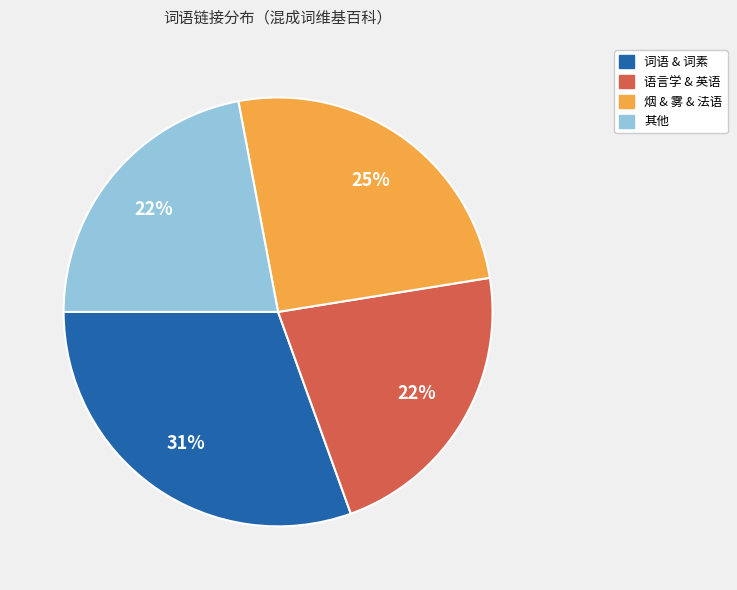

Is there any slice that represents more than half of the pie?

No